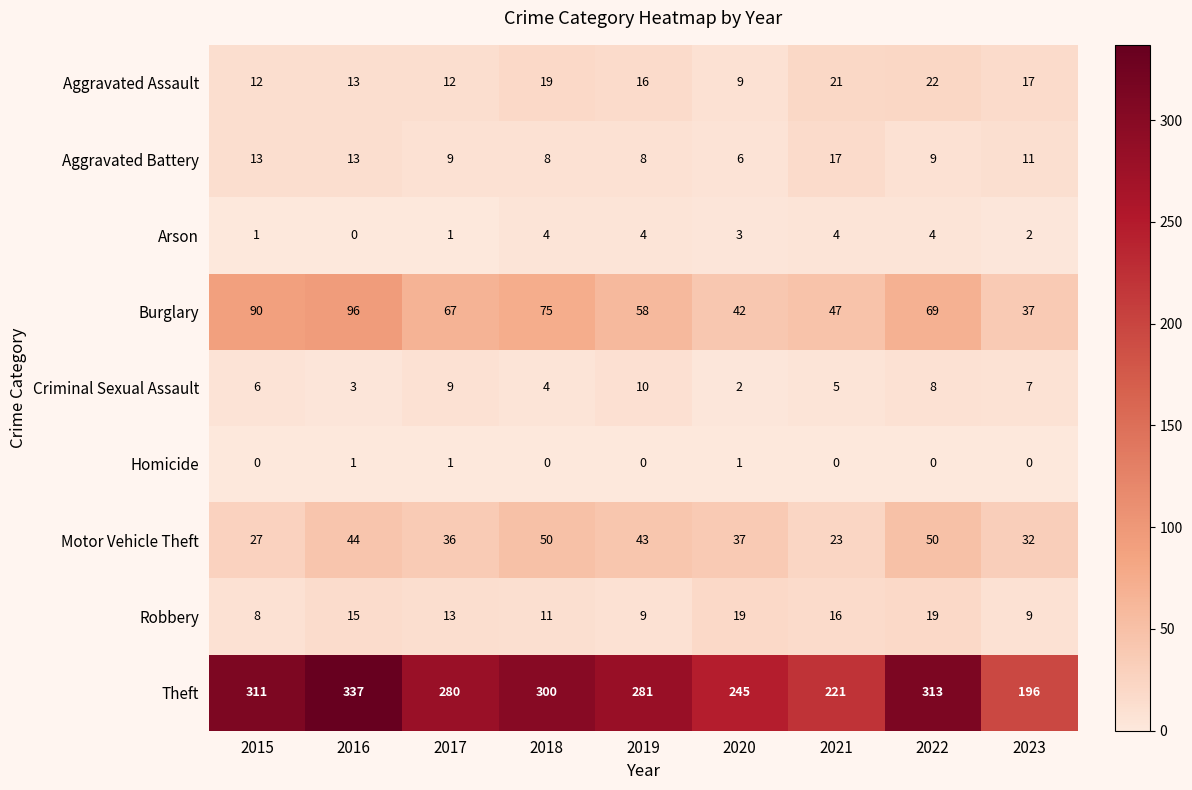

How many distinct data groups are displayed?

9